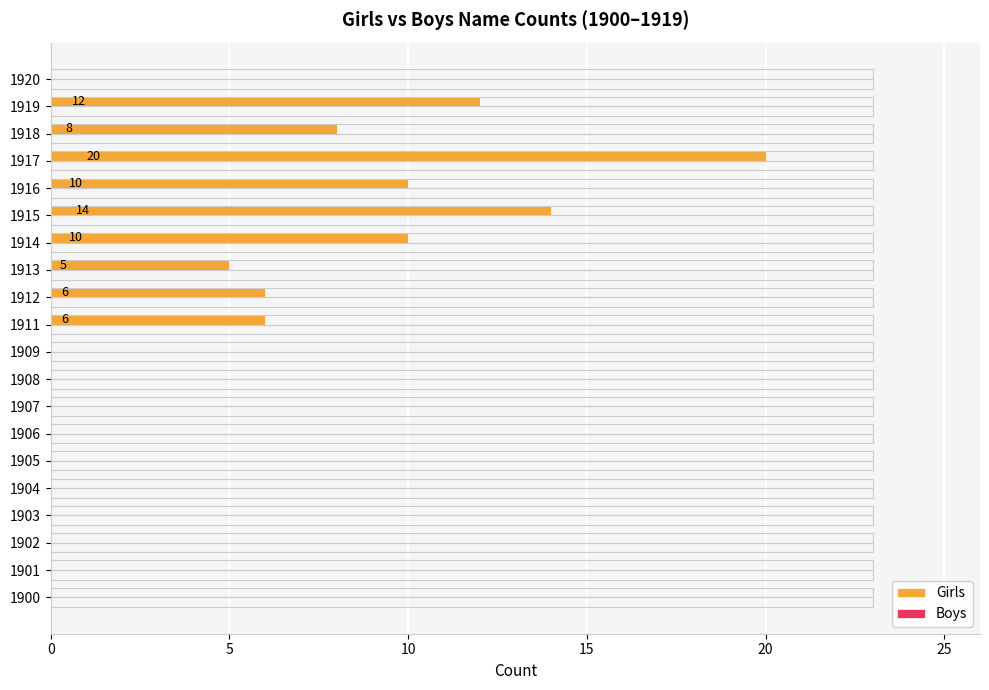

Is it true that the value at 1915 is 6?

False